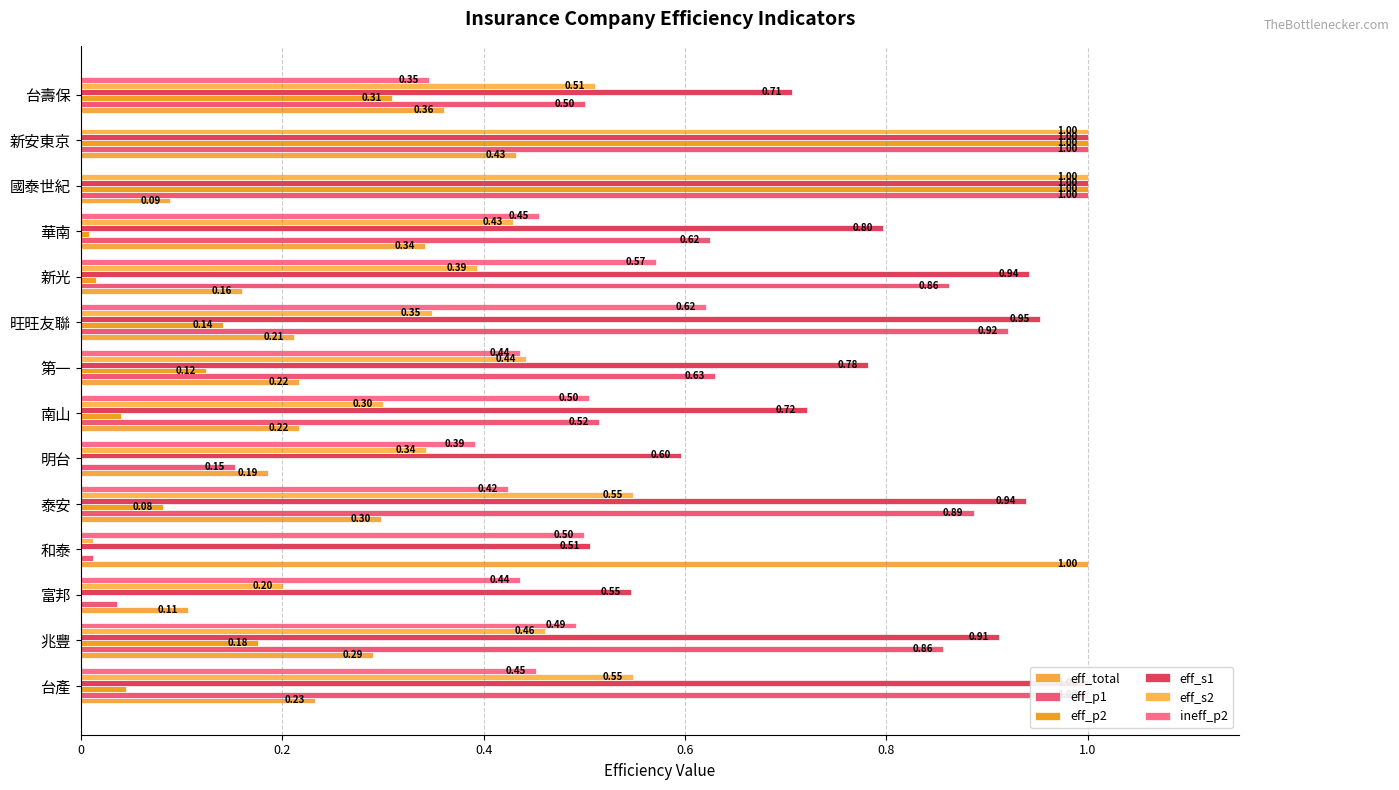

What is the label of the 5th bar from the left?

泰安